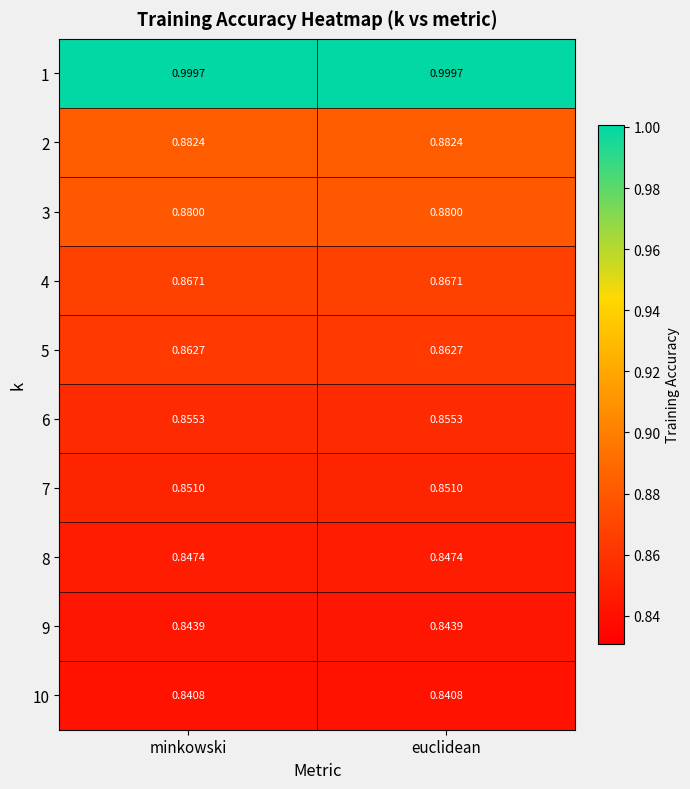

Is the value of 4 at minkowski greater than the value of 3 at euclidean?

No